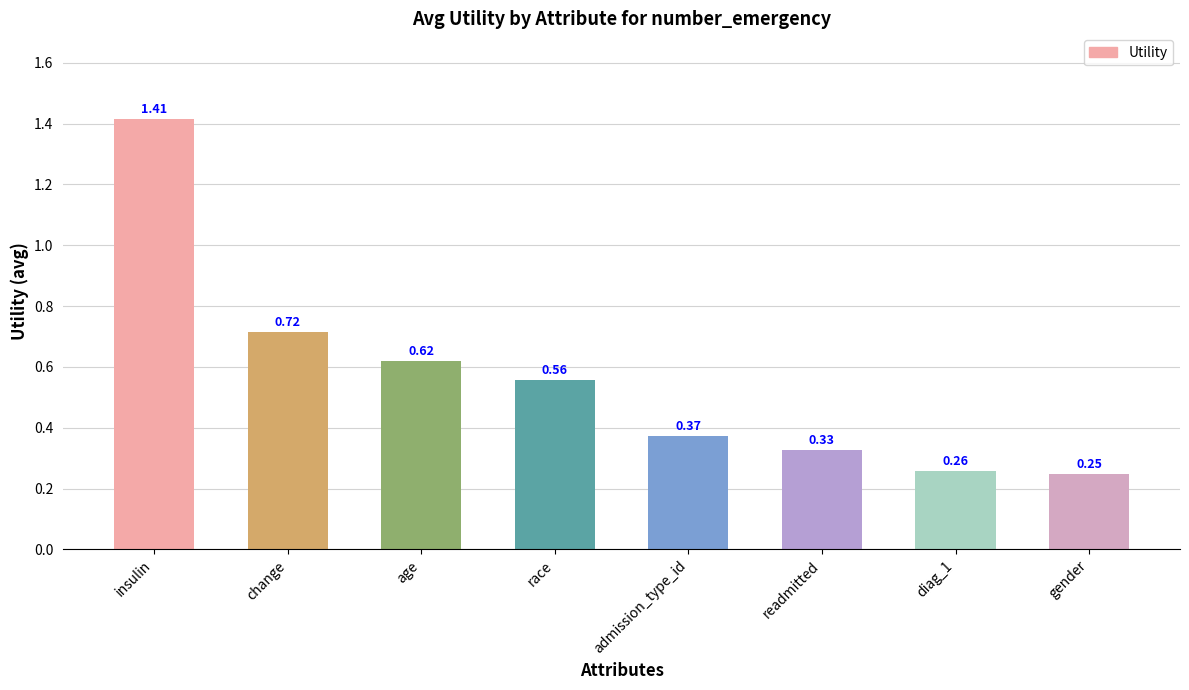

What is the label of the 5th bar from the left?

admission_type_id